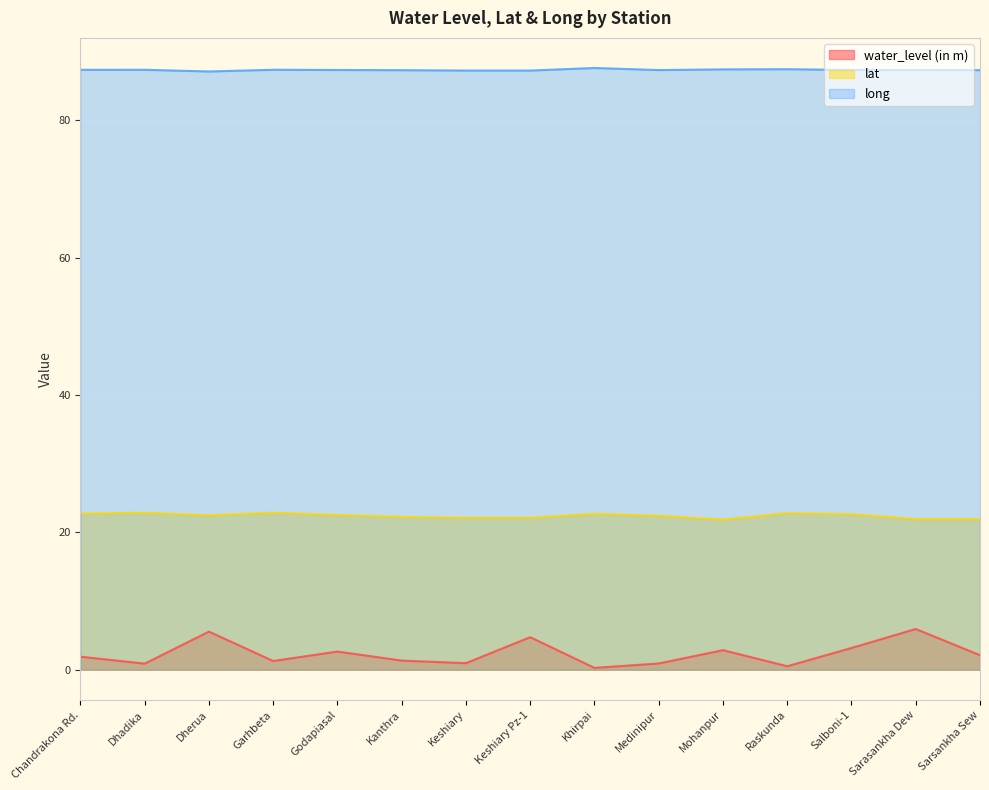

Where is the first local maximum for long?

Dhadika